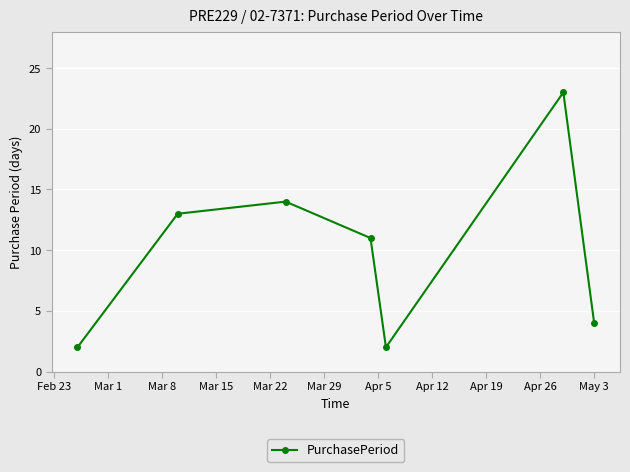

Reading left to right, transcribe all the data shown in this chart.

2	13	14	11	2	23	4